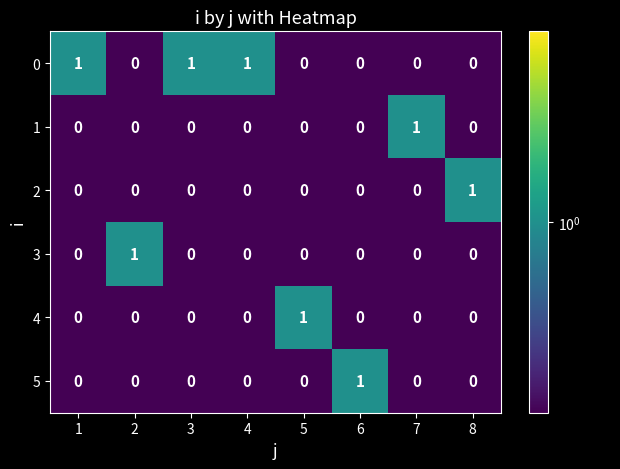

At how many categories does at least one series exceed 0?

8